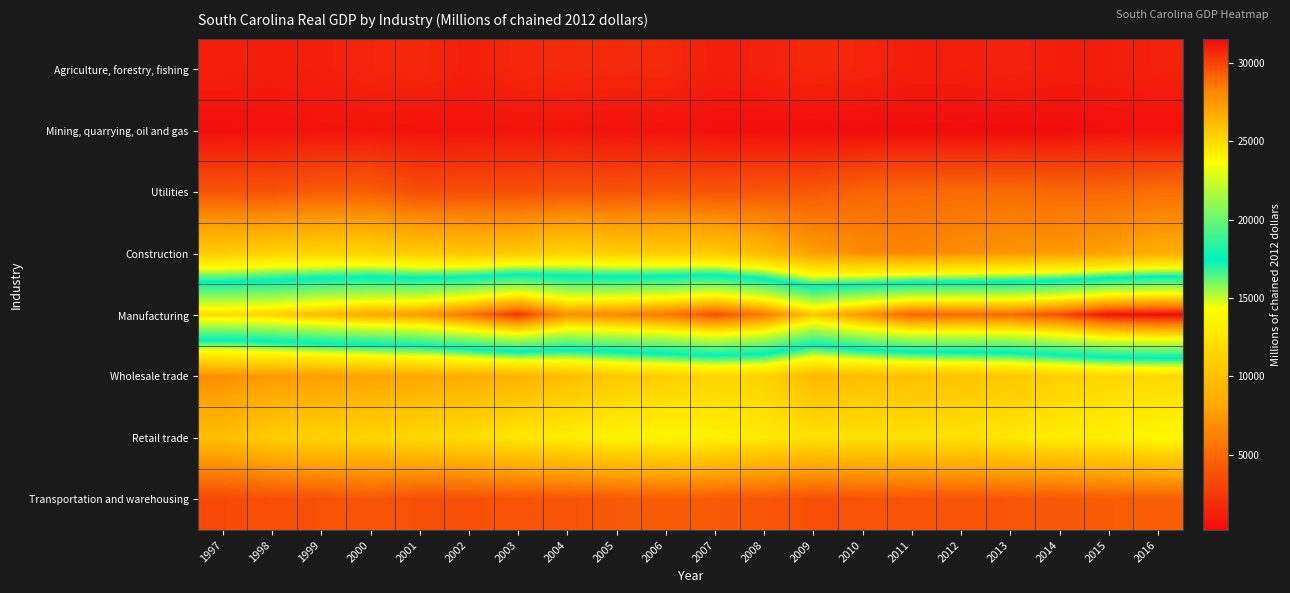

Which series has the largest total across all categories?

Manufacturing